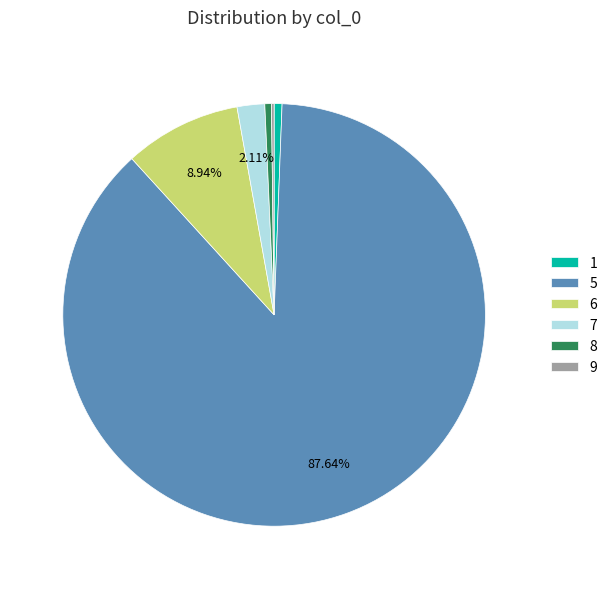

Is there a majority slice in this chart?

Yes